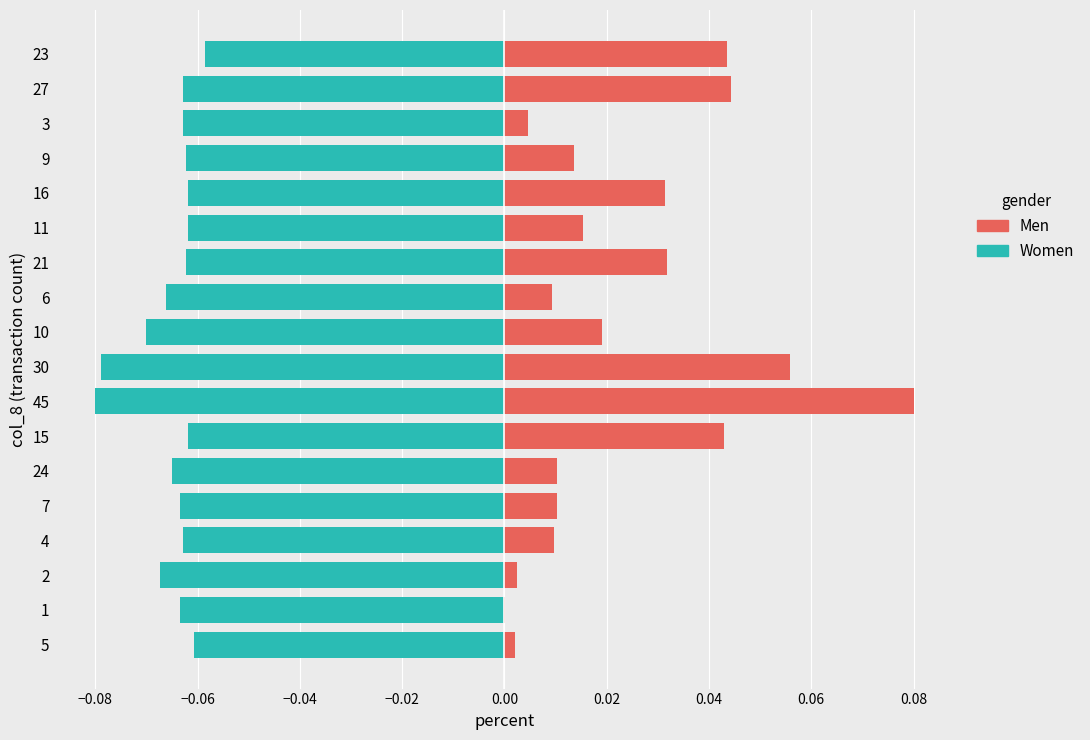

Reading right to left, transcribe all the data shown in this chart.

Women: -0.1	-0.1	-0.1	-0.1	-0.1	-0.1	-0.1	-0.1	-0.1	-0.1	-0.1	-0.1	-0.1	-0.1	-0.1	-0.1	-0.1	-0.1
Men: 0.0	0.0	0.0	0.0	0.0	0.0	0.0	0.0	0.0	0.1	0.1	0.0	0.0	0.0	0.0	0.0	0.0	0.0